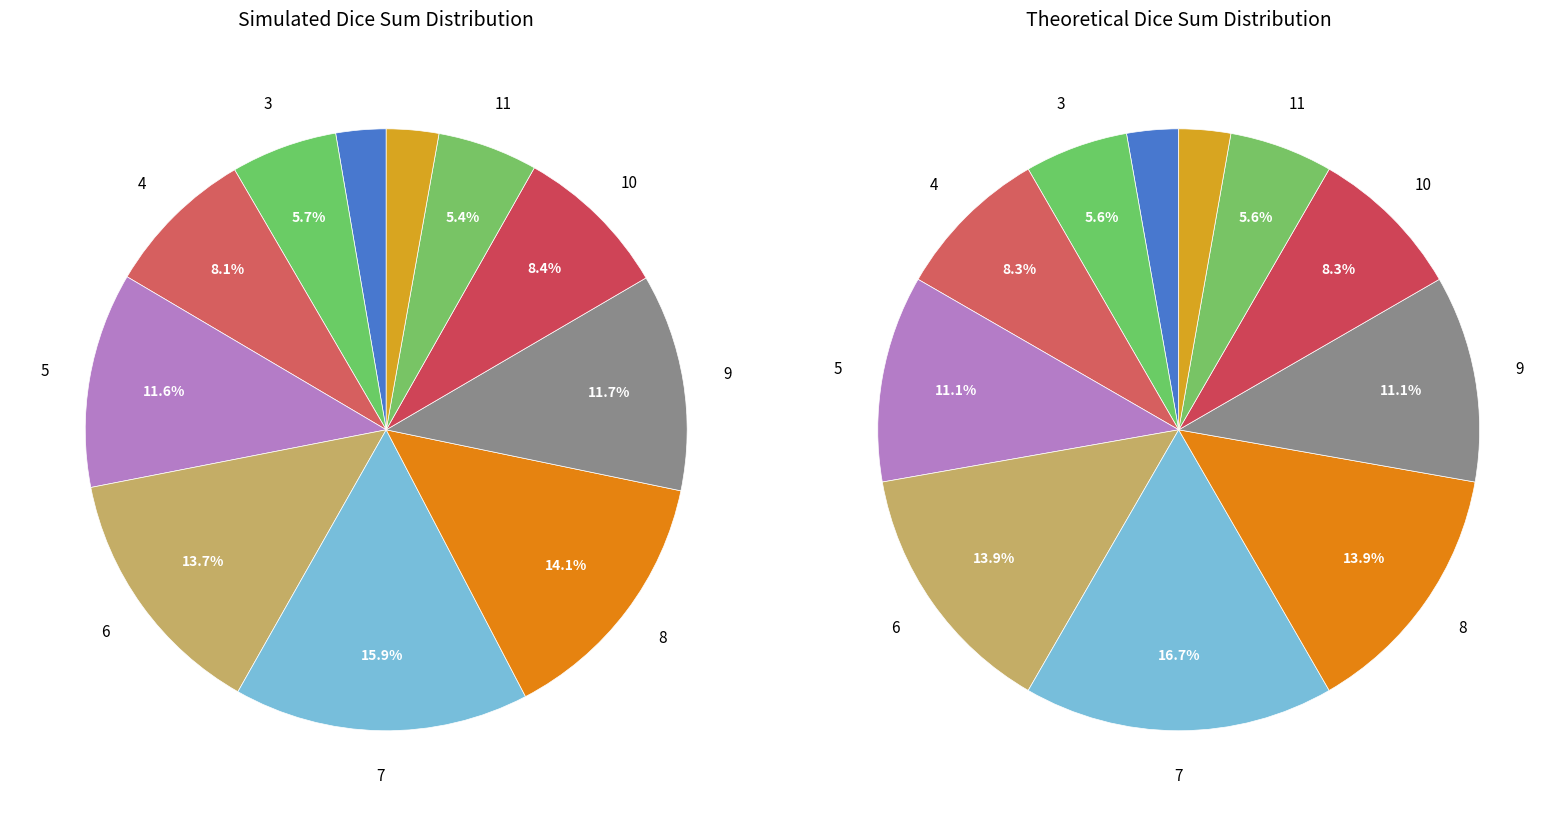

How many slices are in this pie chart?

11